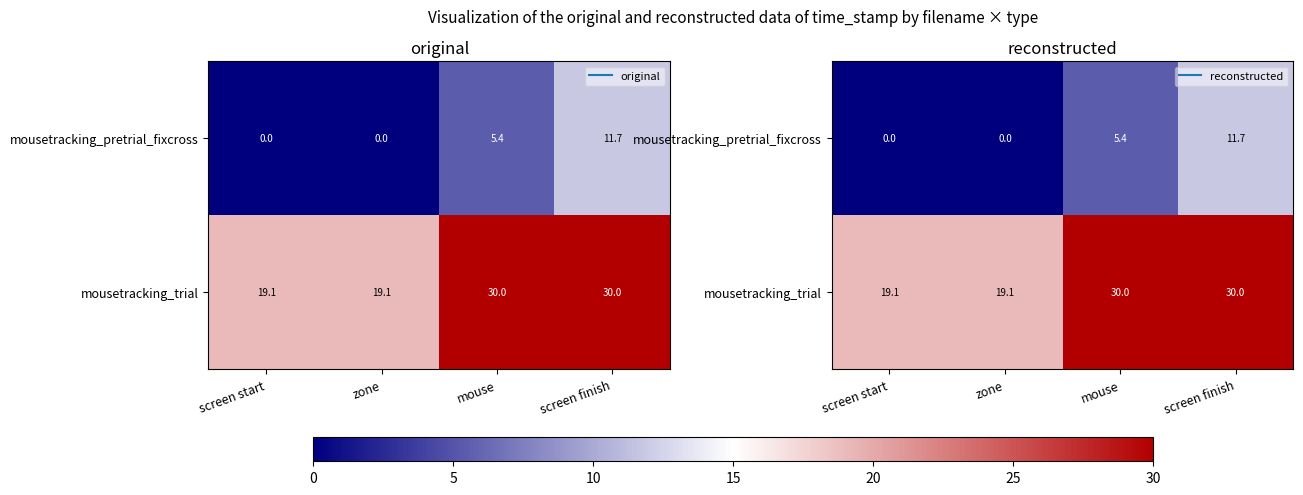

What is the maximum value for mousetracking_trial?

30.0